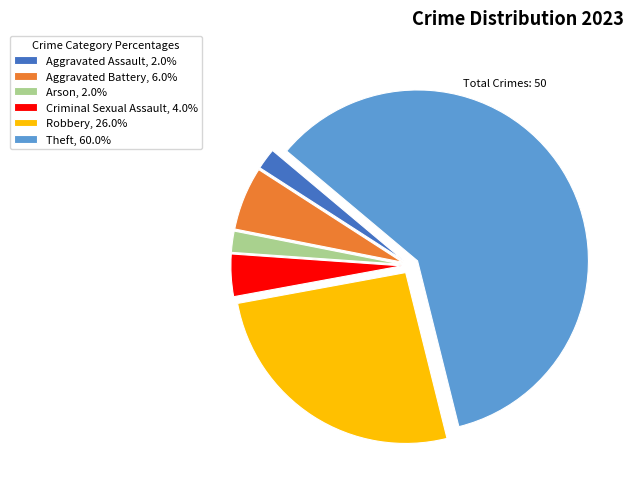

Approximately how many times larger is the value at Aggravated Assault, 2.0% compared to Arson, 2.0%?

1.0